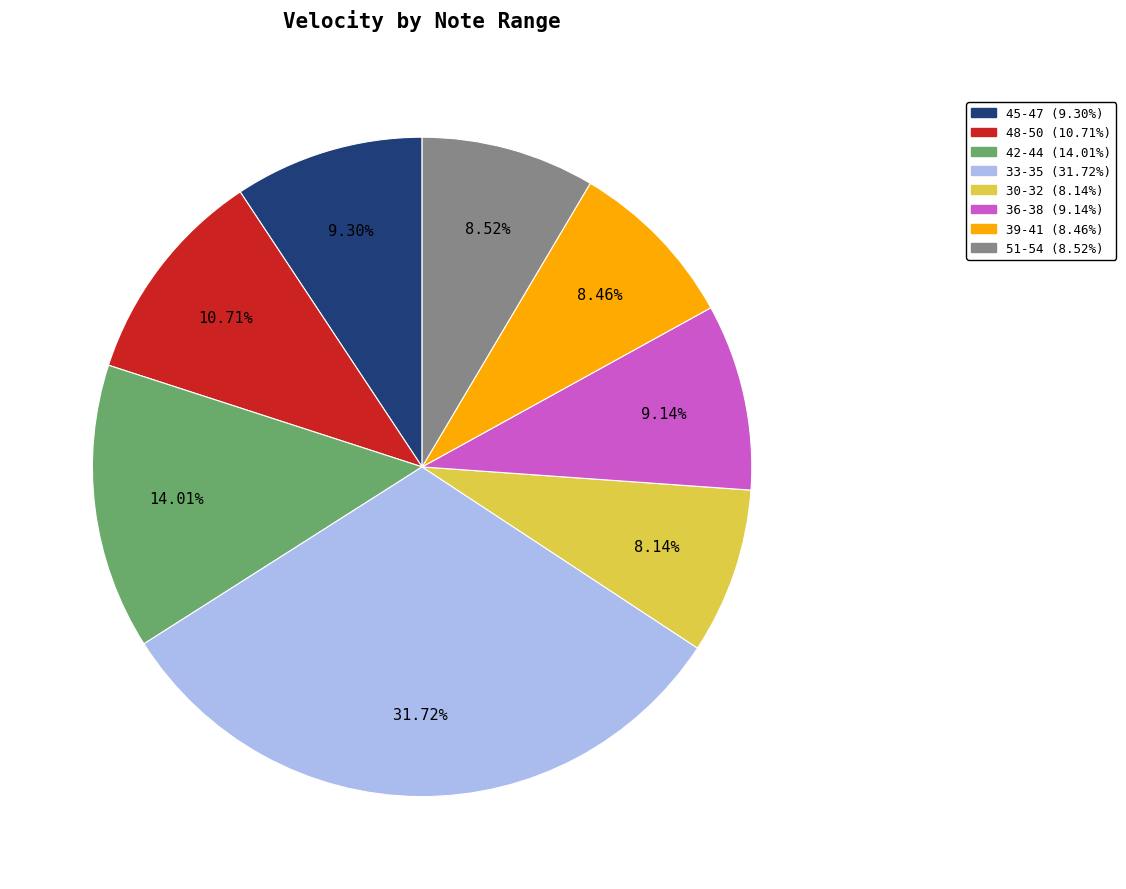

How many segments does this pie chart have?

8